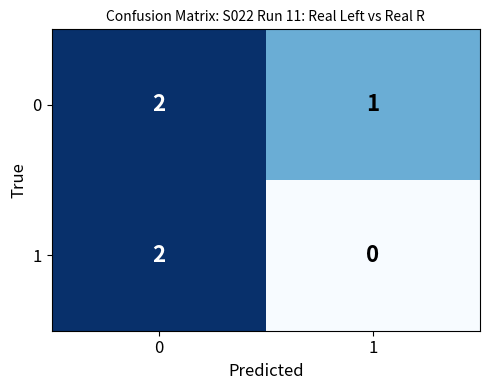

Rank the categories by 1 value from lowest to highest.

1, 0